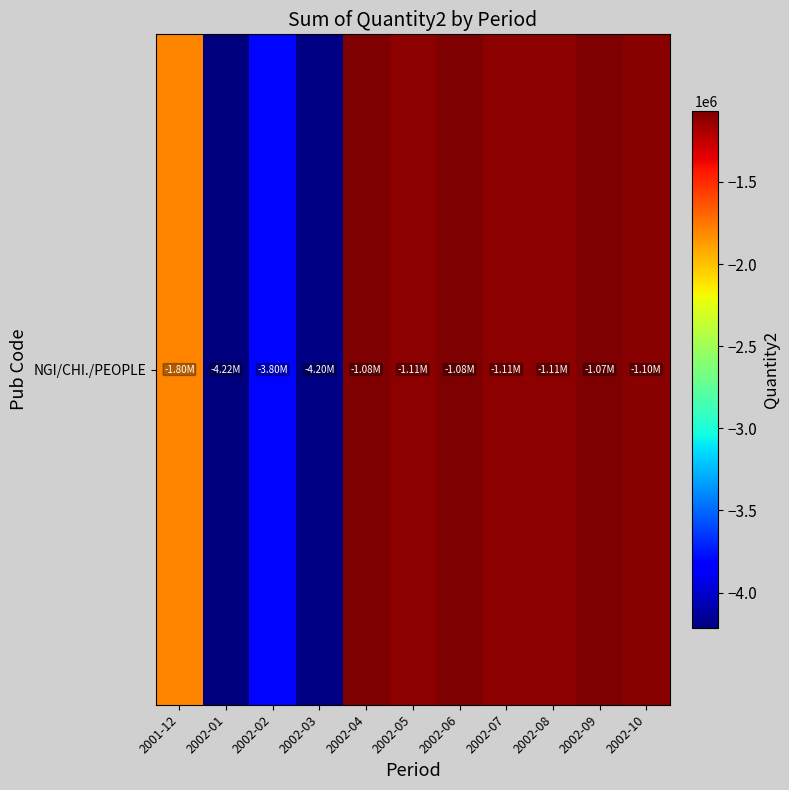

What is the approximate value at 2002-06?

-1075965.6